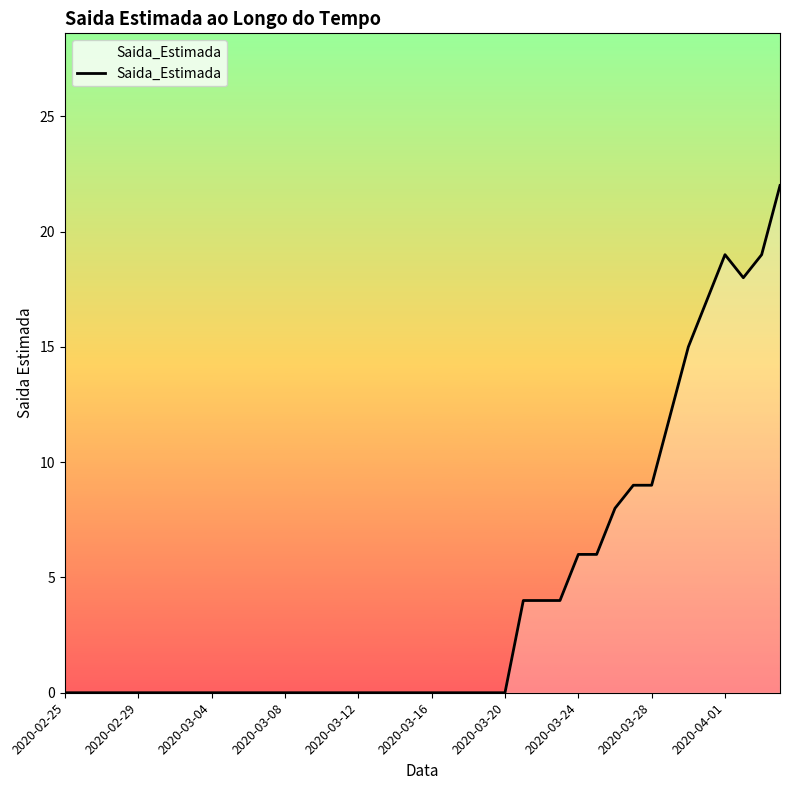

What is the difference between the maximum and minimum values?

22